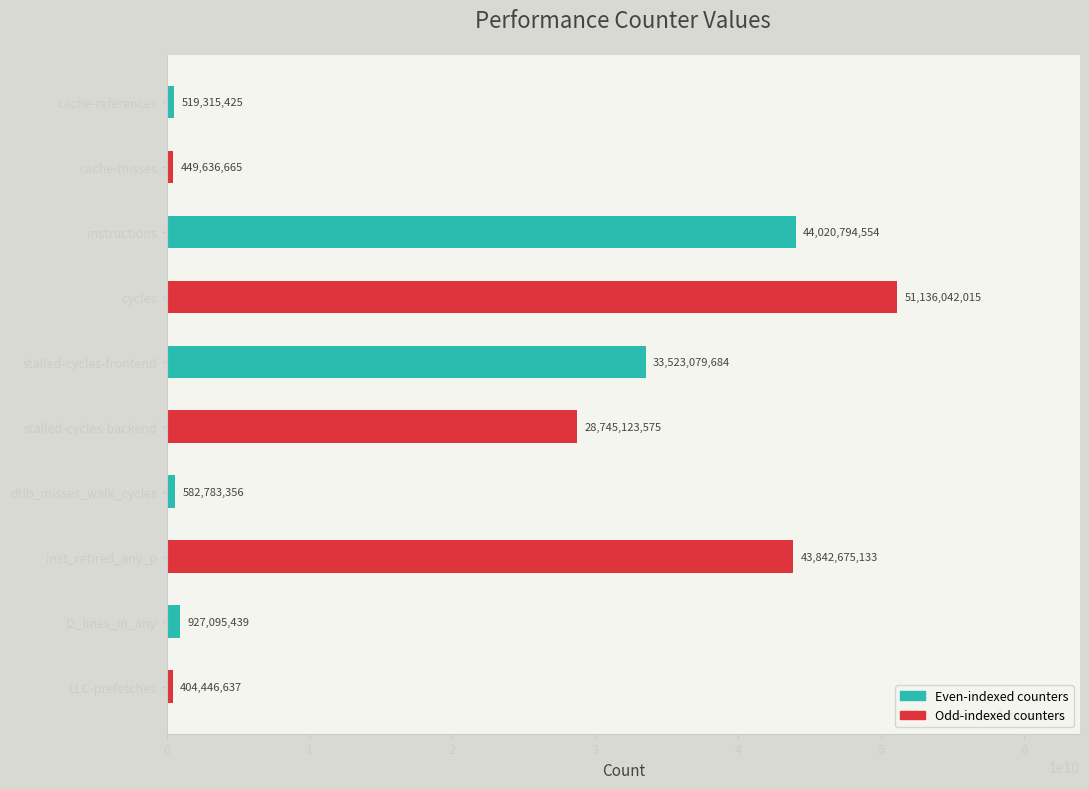

What is the maximum value shown in the chart?

51136042015